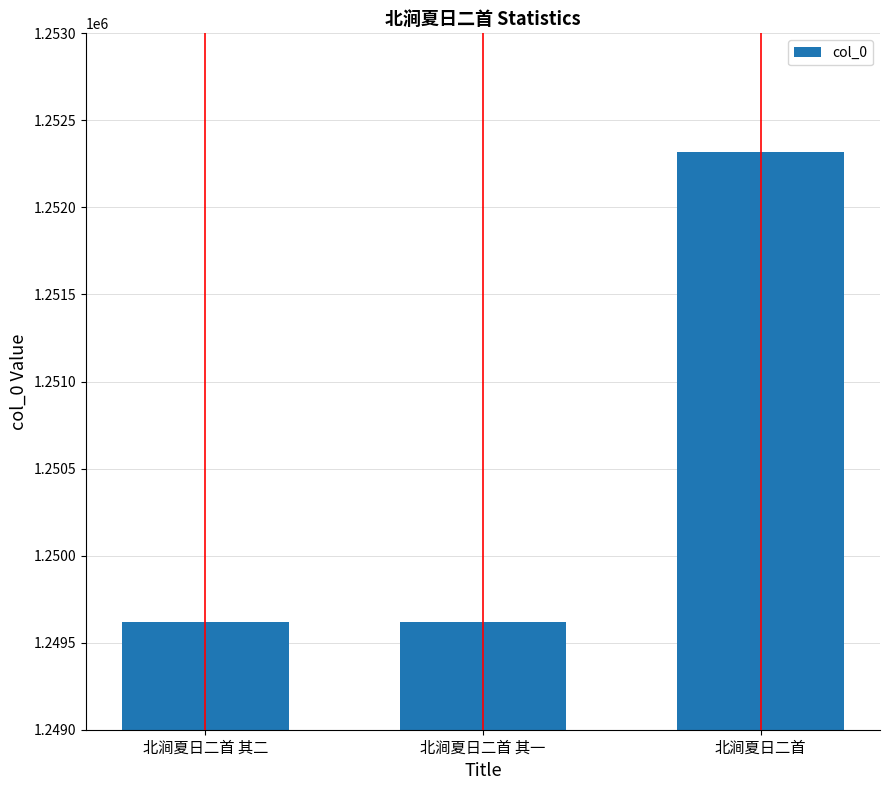

Approximately how many times larger is the value at 北涧夏日二首 compared to 北涧夏日二首 其一?

1.0